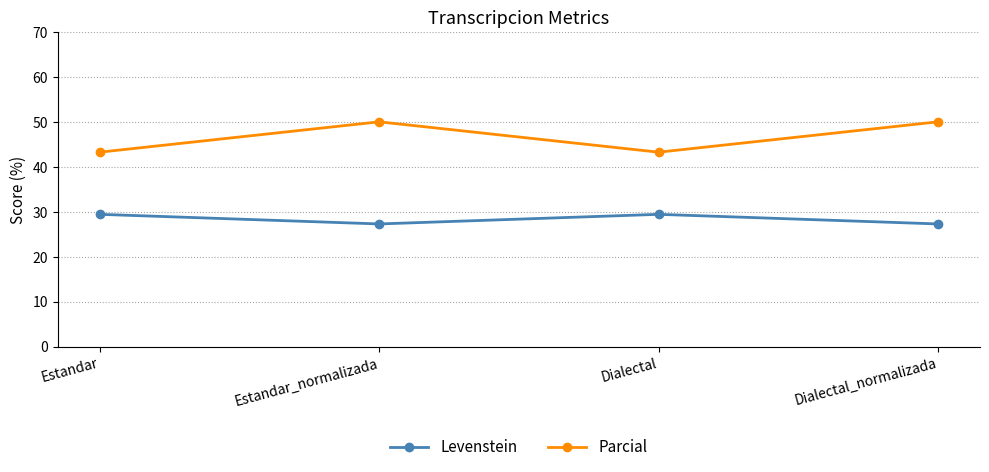

How many interior local valleys does the Parcial series have?

1